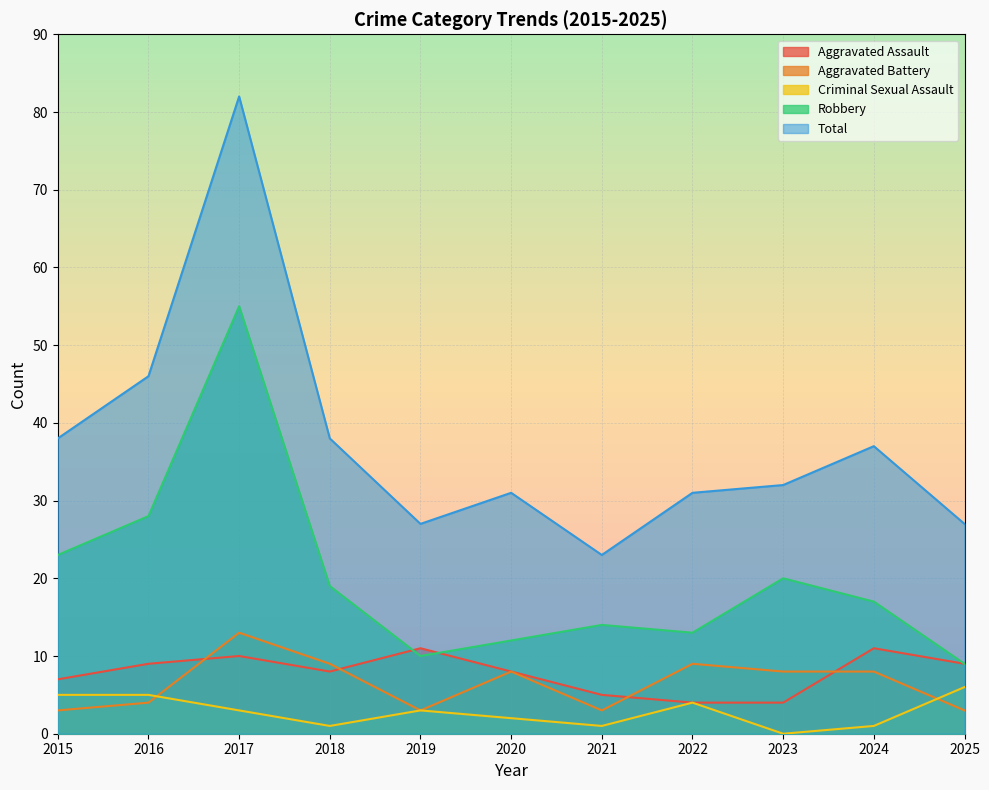

In Aggravated Battery, how many points are lower than both neighbors (excluding endpoints)?

2